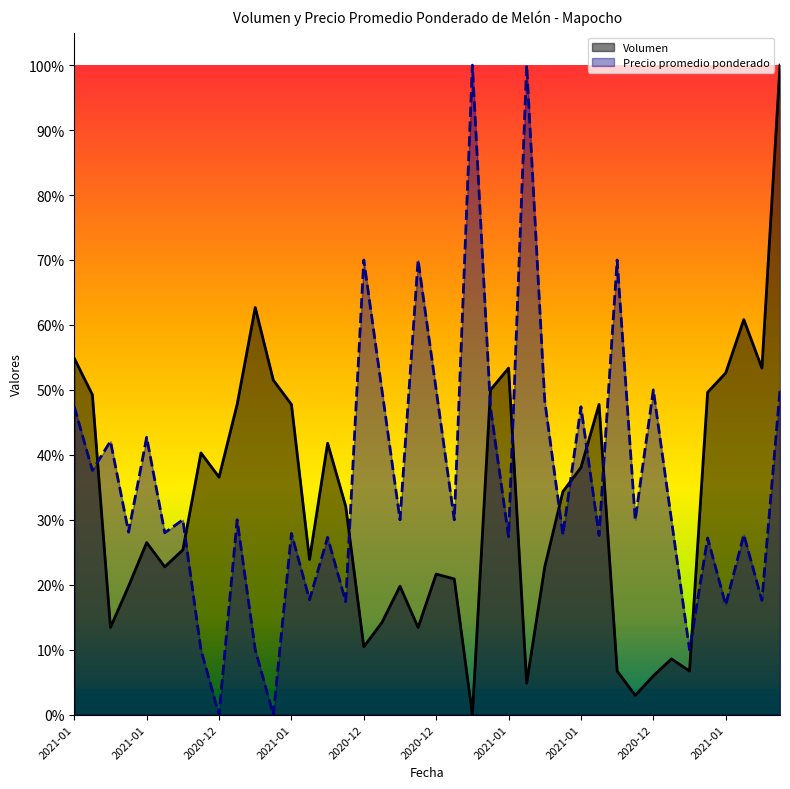

How many Precio promedio ponderado values are between 0 and 1?

40